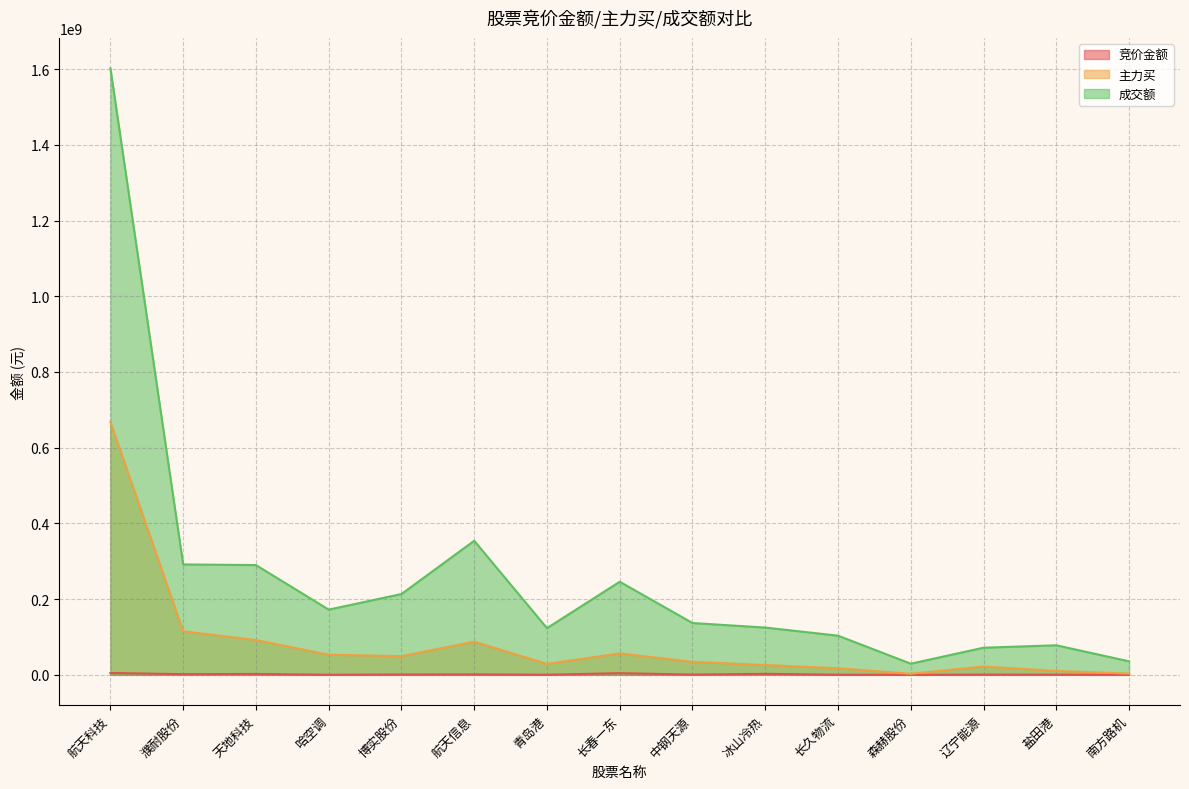

Which series changed the most between 哈空调 and 航天信息?

成交额